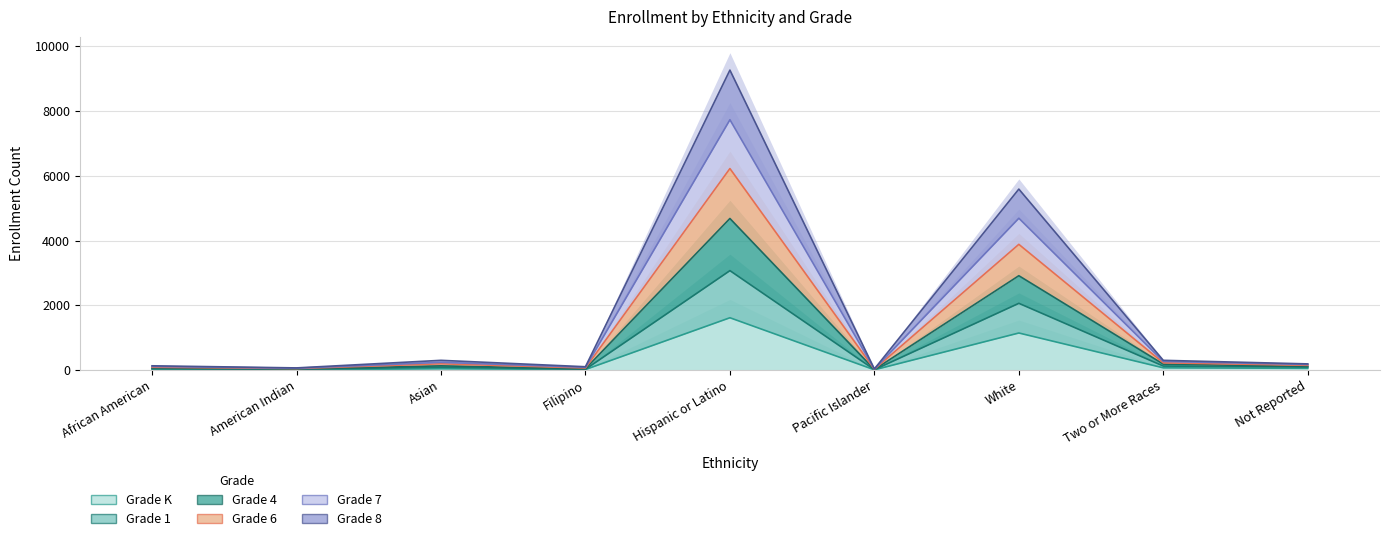

Reading right to left, list all the values displayed in this chart.

Grade K: Not Reported=51	Two or More Races=67	White=1143	Pacific Islander=6	Hispanic or Latino=1614	Filipino=15	Asian=39	American Indian=5	African American=19
Grade 1: Not Reported=145	Two or More Races=221	White=3882	Pacific Islander=23	Hispanic or Latino=6224	Filipino=62	Asian=191	American Indian=45	African American=85
Grade 4: Not Reported=188	Two or More Races=298	White=5589	Pacific Islander=32	Hispanic or Latino=9266	Filipino=100	Asian=298	American Indian=64	African American=129
Grade 6: Not Reported=109	Two or More Races=181	White=2913	Pacific Islander=14	Hispanic or Latino=4681	Filipino=38	Asian=128	American Indian=30	African American=63
Grade 7: Not Reported=170	Two or More Races=264	White=4689	Pacific Islander=28	Hispanic or Latino=7732	Filipino=83	Asian=236	American Indian=54	African American=109
Grade 8: Not Reported=91	Two or More Races=121	White=2060	Pacific Islander=9	Hispanic or Latino=3070	Filipino=22	Asian=87	American Indian=18	African American=37